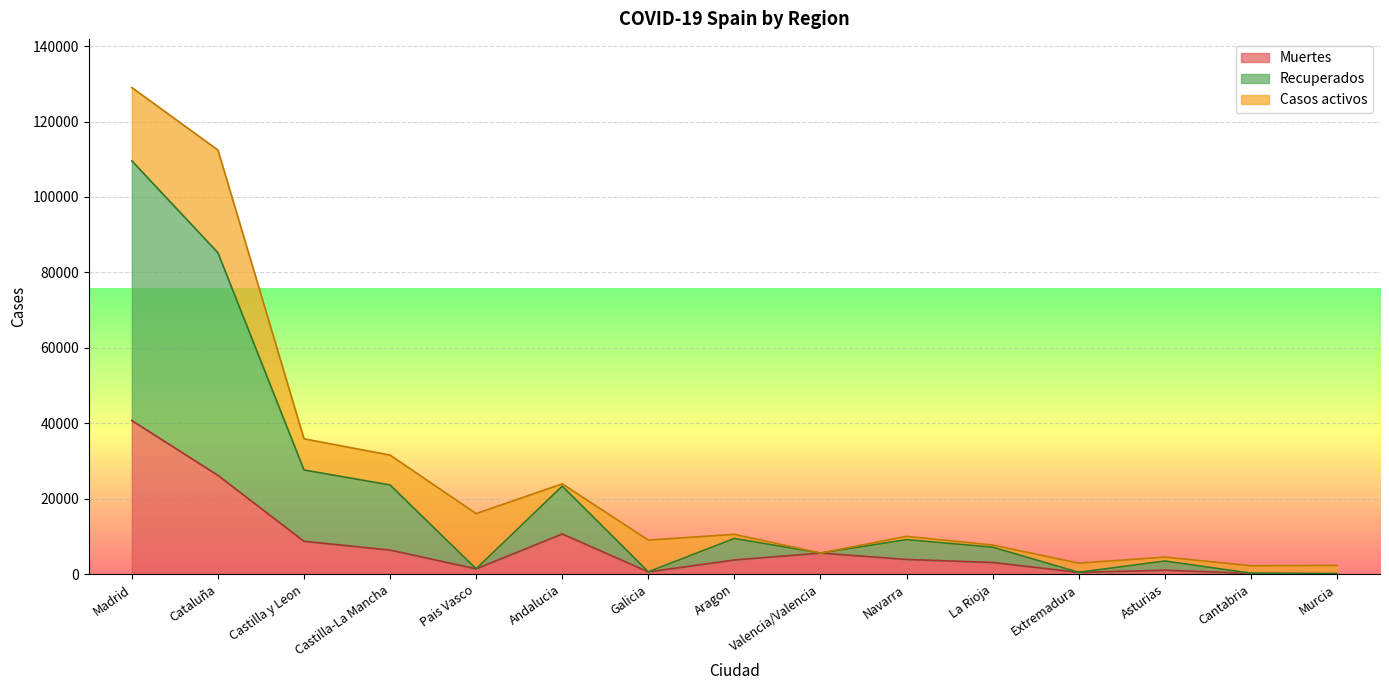

Rank the categories by Recuperados value from lowest to highest.

Murcia, Cantabria, Extremadura, Galicia, Pais Vasco, Asturias, Valencia/Valencia, La Rioja, Navarra, Aragon, Andalucia, Castilla-La Mancha, Castilla y Leon, Cataluña, Madrid